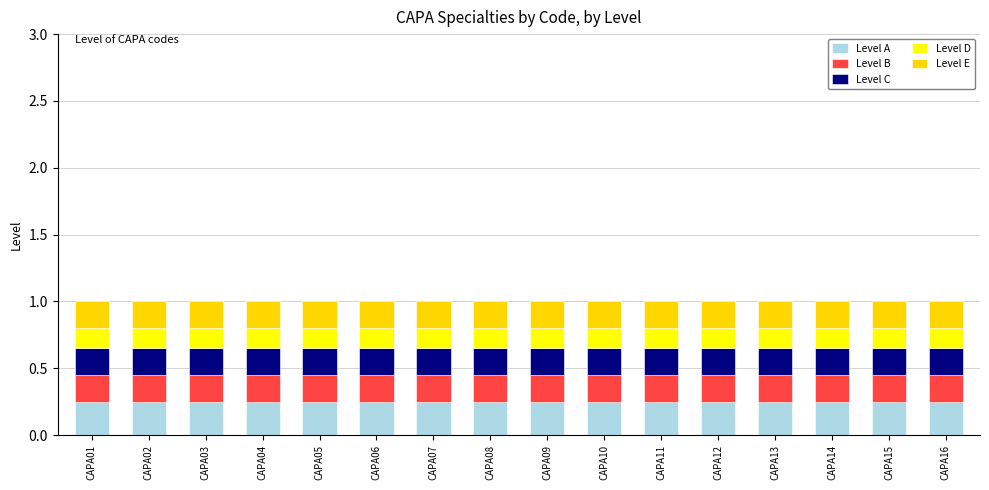

The value of Level A at CAPA14 is 0.1. True or false?

False